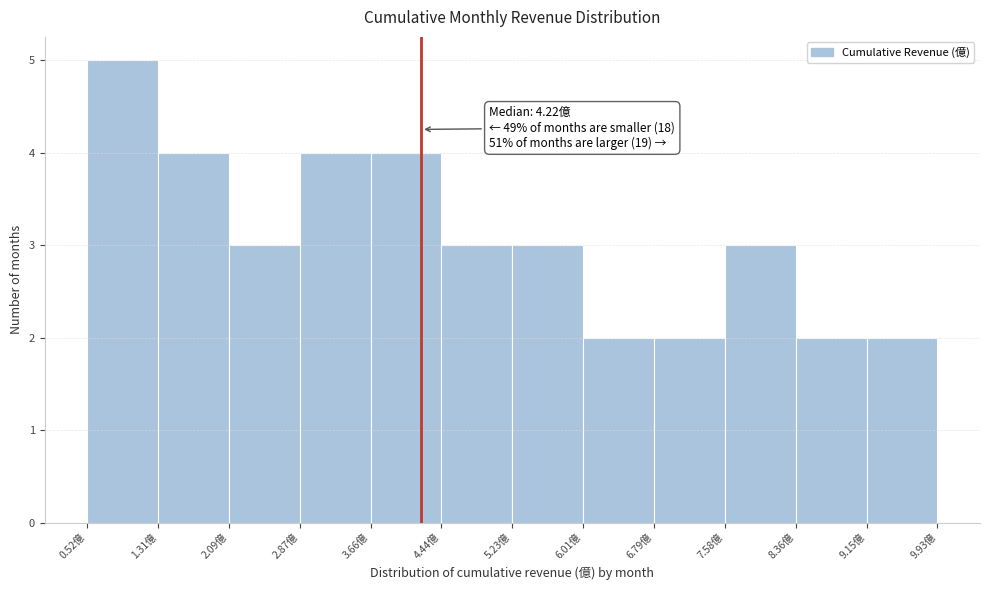

Over which range of the x-axis is the bar tallest?

0.5 to 1.3